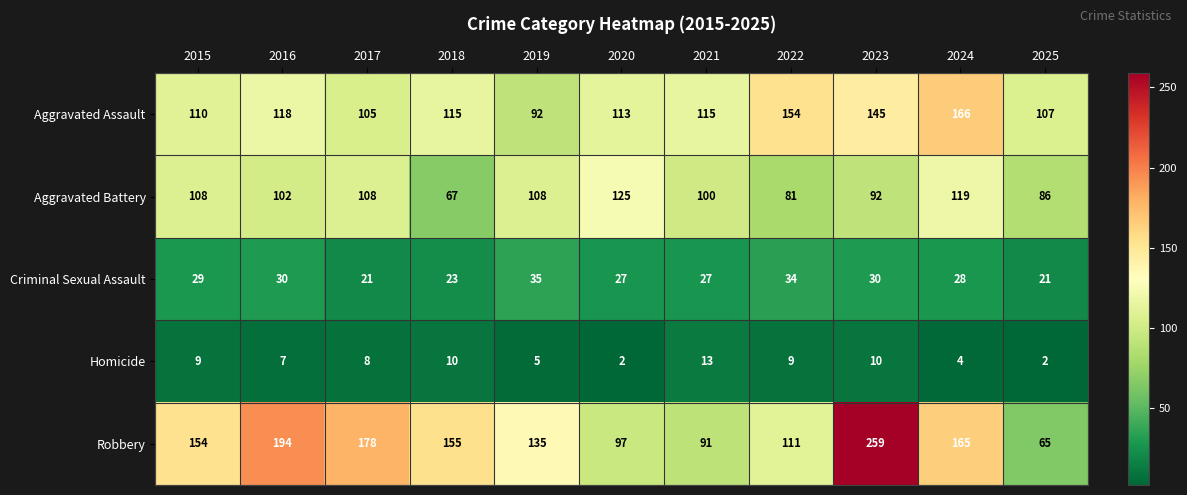

Count the number of categories in the chart.

11